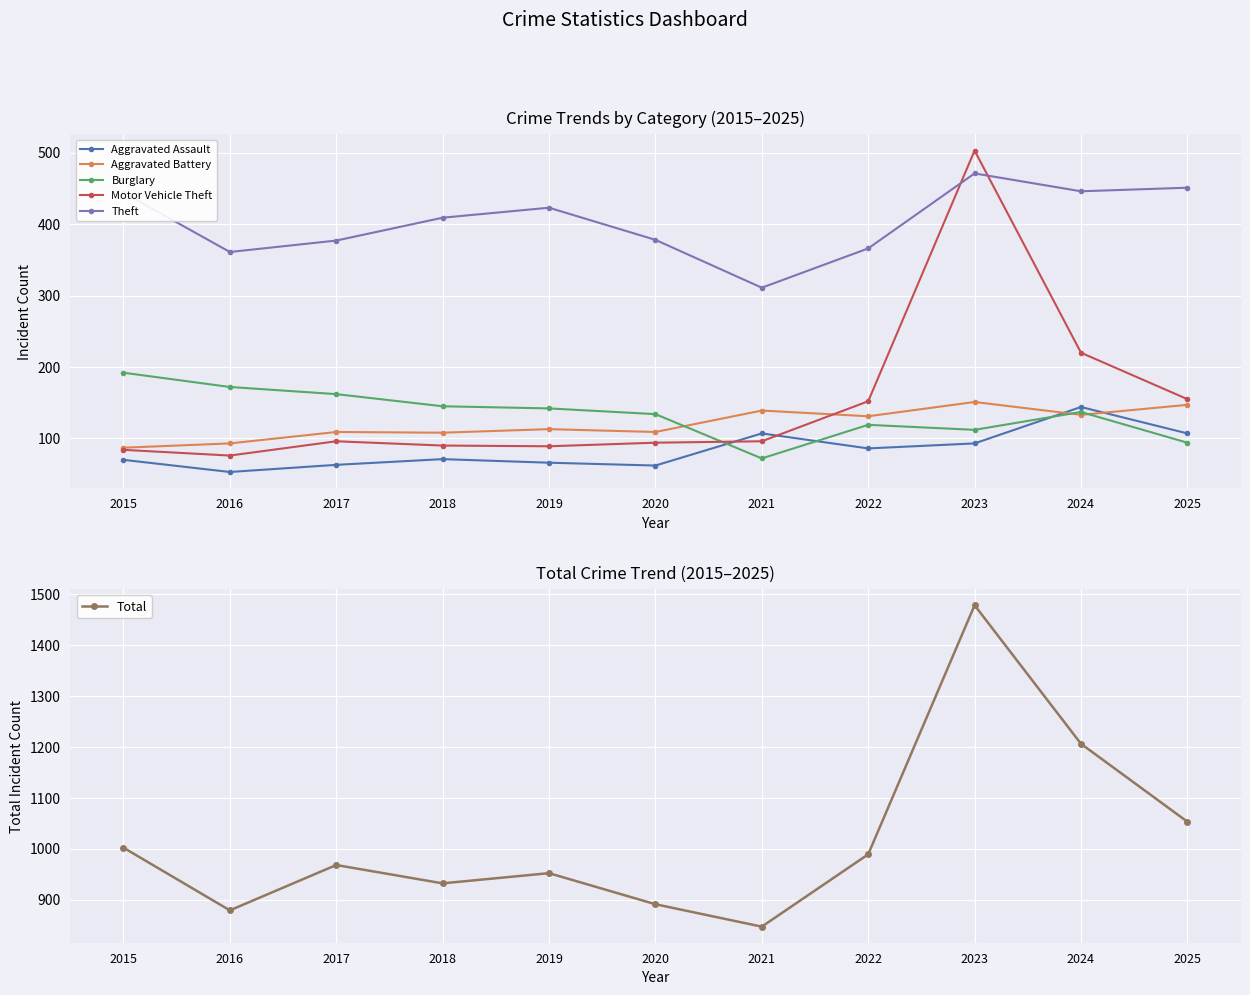

True or false: Theft has a value of 444 at 2015.

True